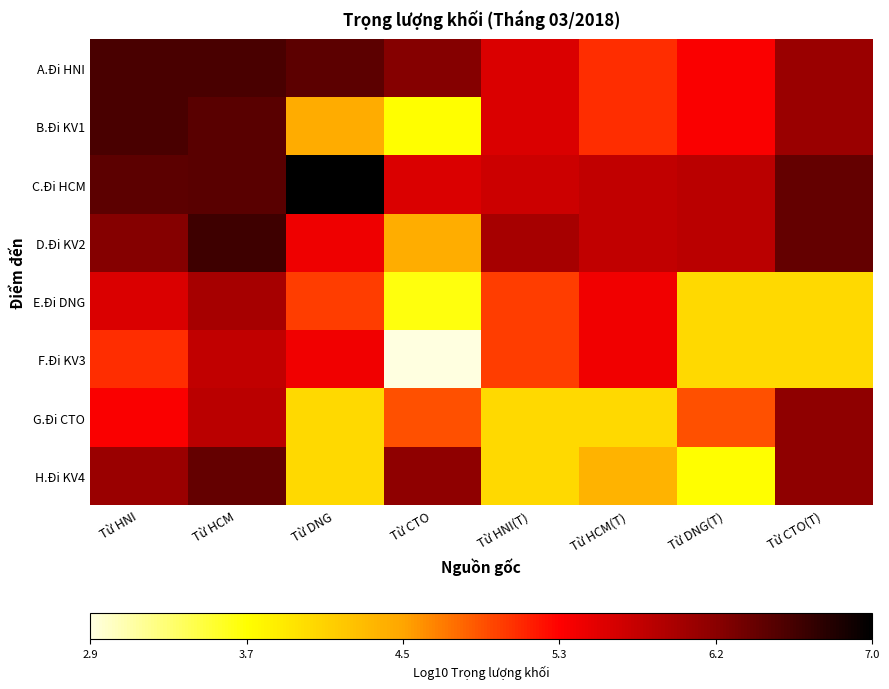

List the series in order of their peak value, lowest first.

F.Đi KV3, E.Đi DNG, G.Đi CTO, H.Đi KV4, B.Đi KV1, A.Đi HNI, D.Đi KV2, C.Đi HCM